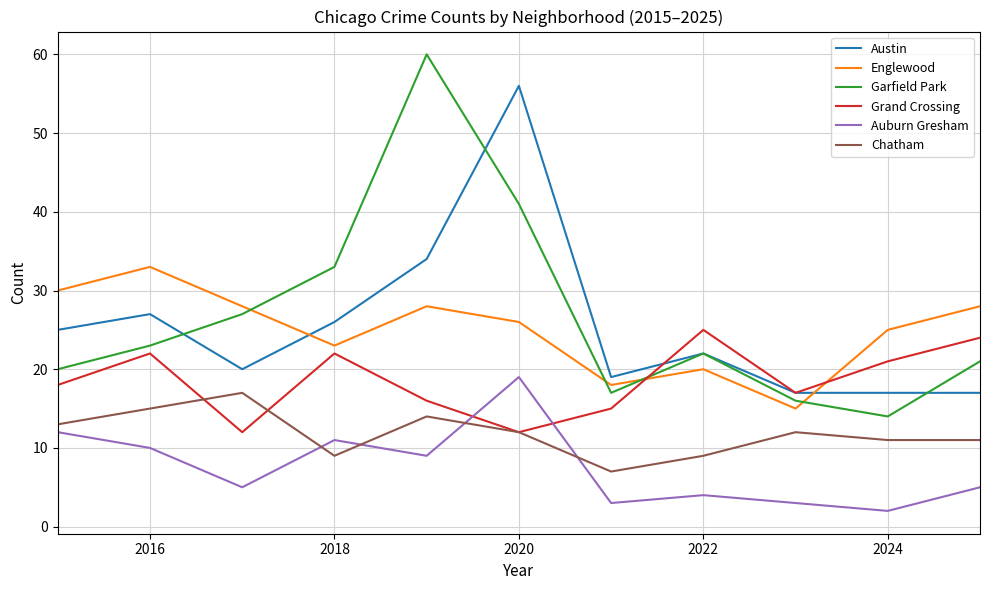

Which series has the widest spread of values?

Garfield Park